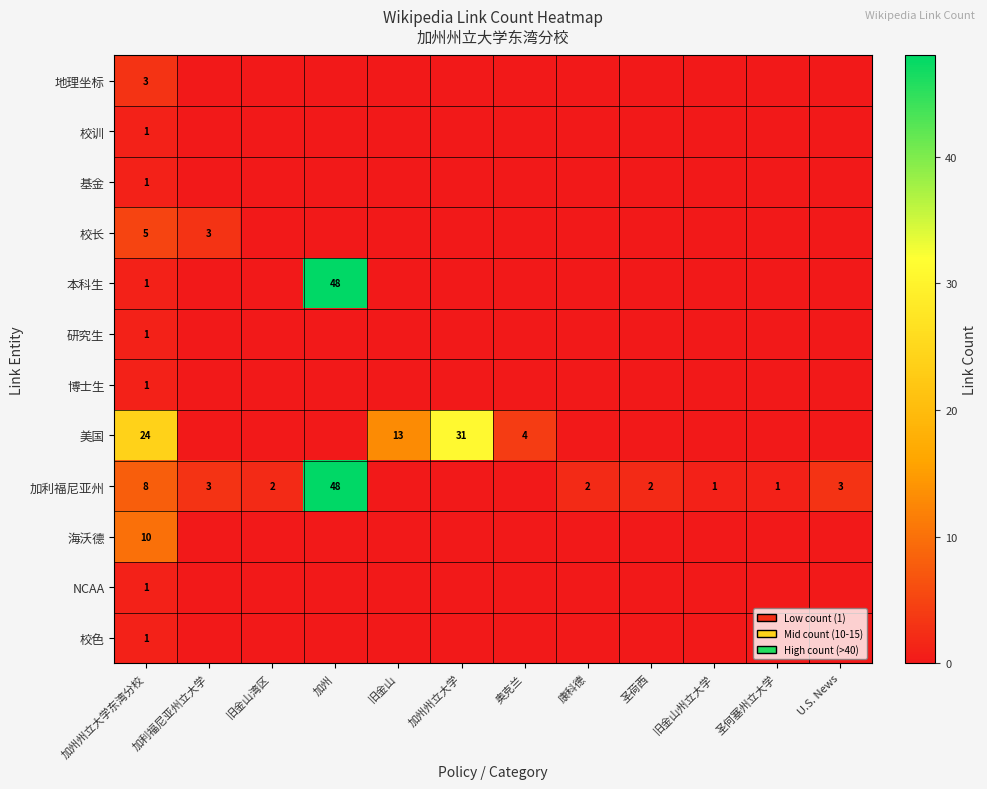

At how many categories does at least one series exceed 34?

1